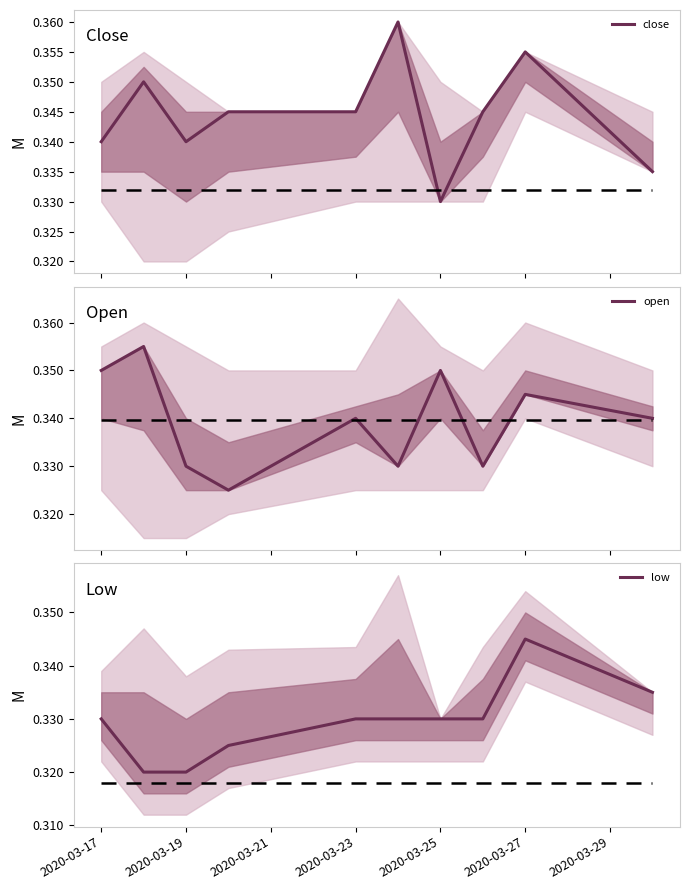

True or false: low and close intersect in this chart.

False